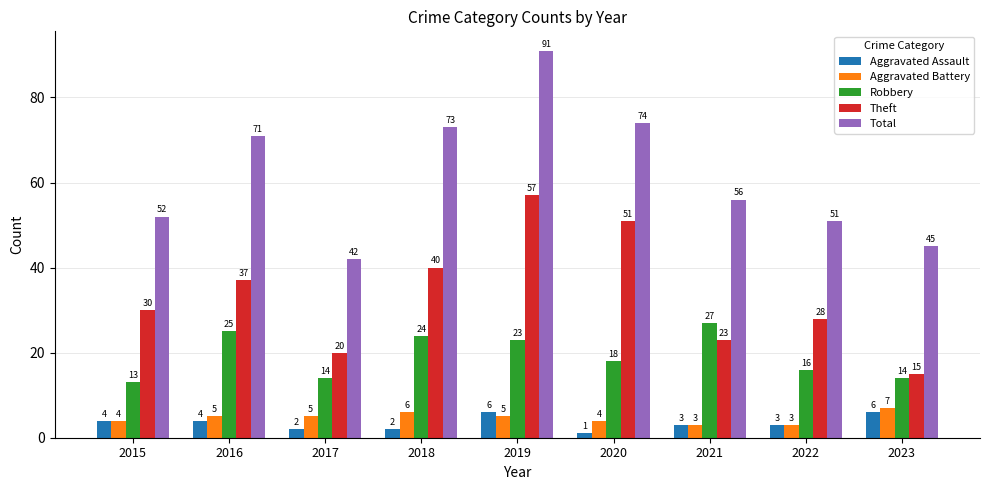

How many groups of bars are there?

9